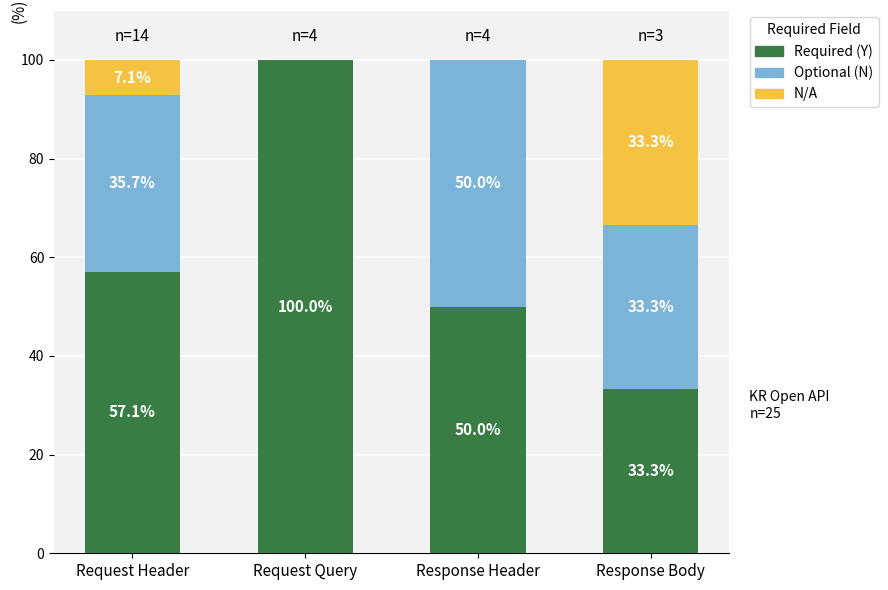

Count the number of categories in the chart.

4